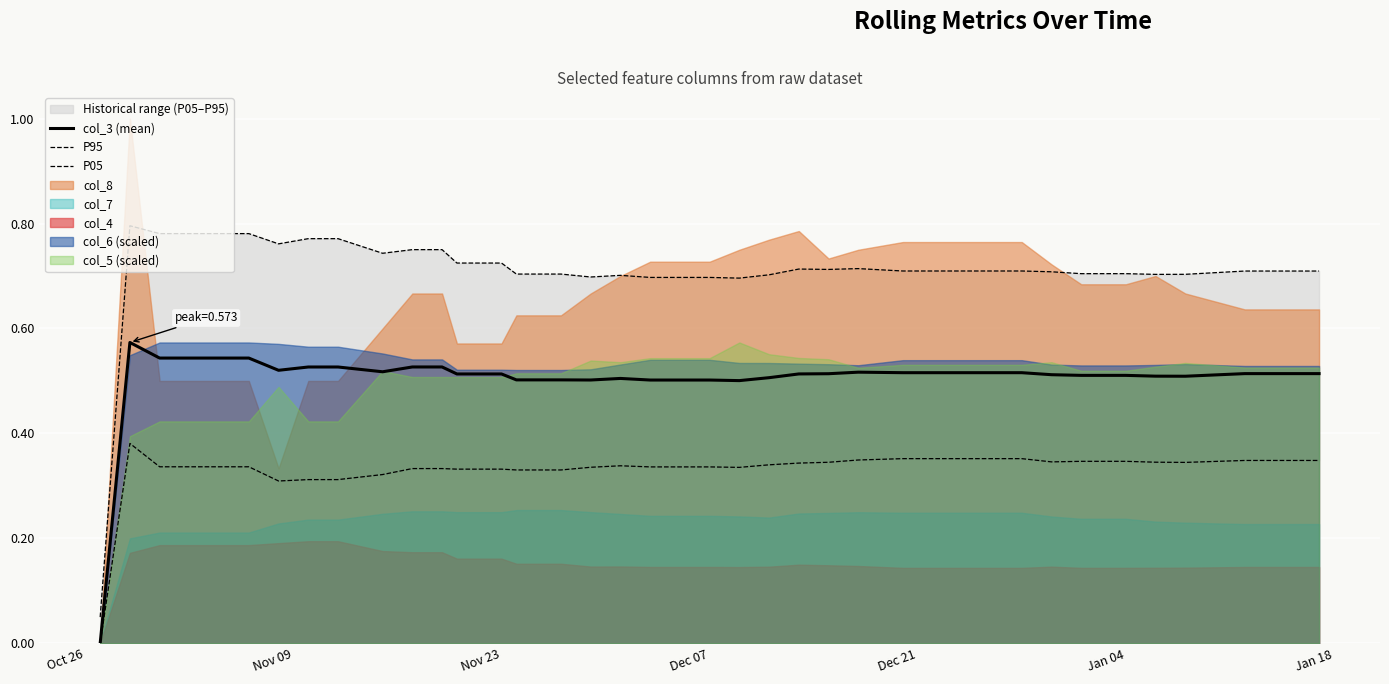

True or false: P95 has a value of 0.7 at Dec 21.

True